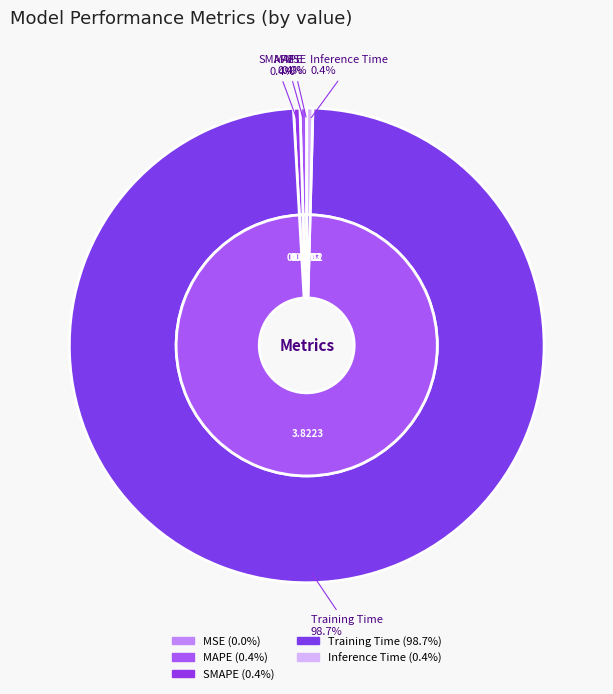

What is the smallest slice in the pie chart?

MSE